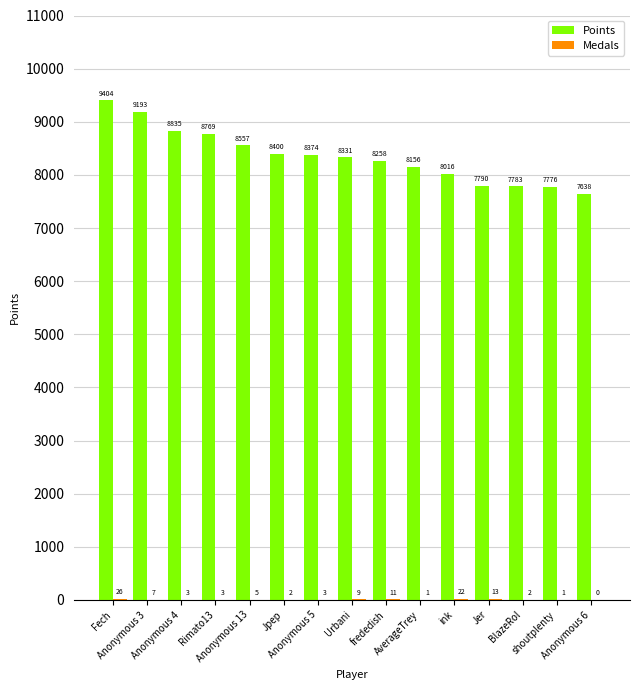

What is the highest value of the Points series?

9404